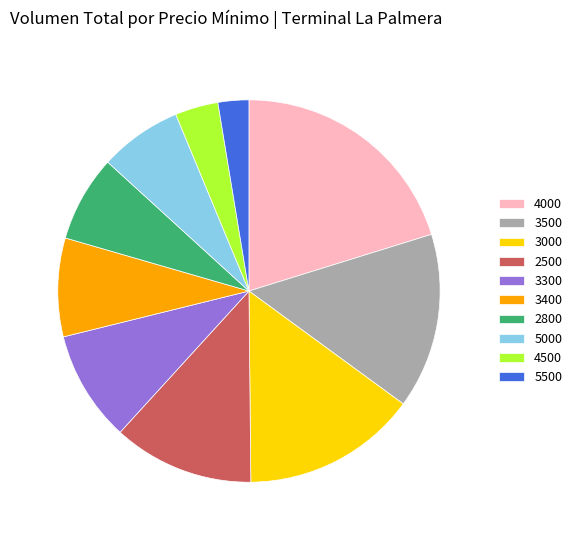

Between 3500 and 4000, which is larger?

4000